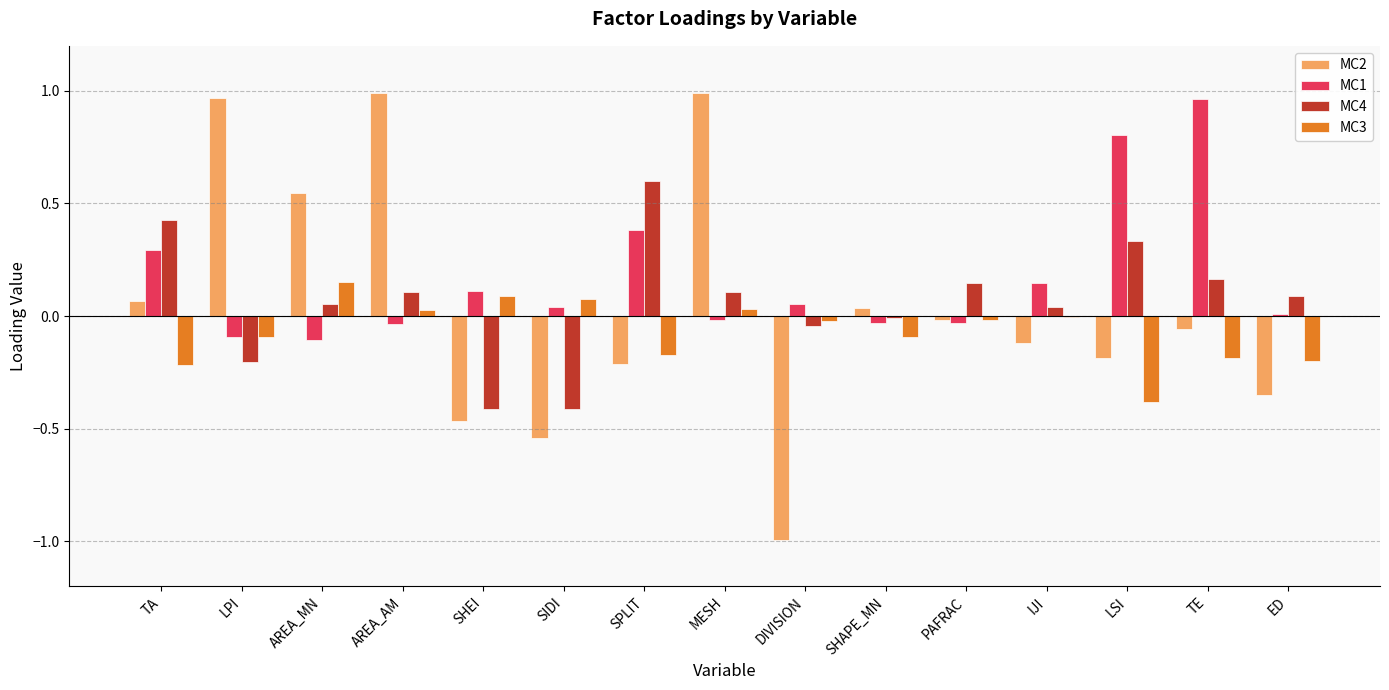

The MC2 series shows 1.0 at MESH. True or false?

True